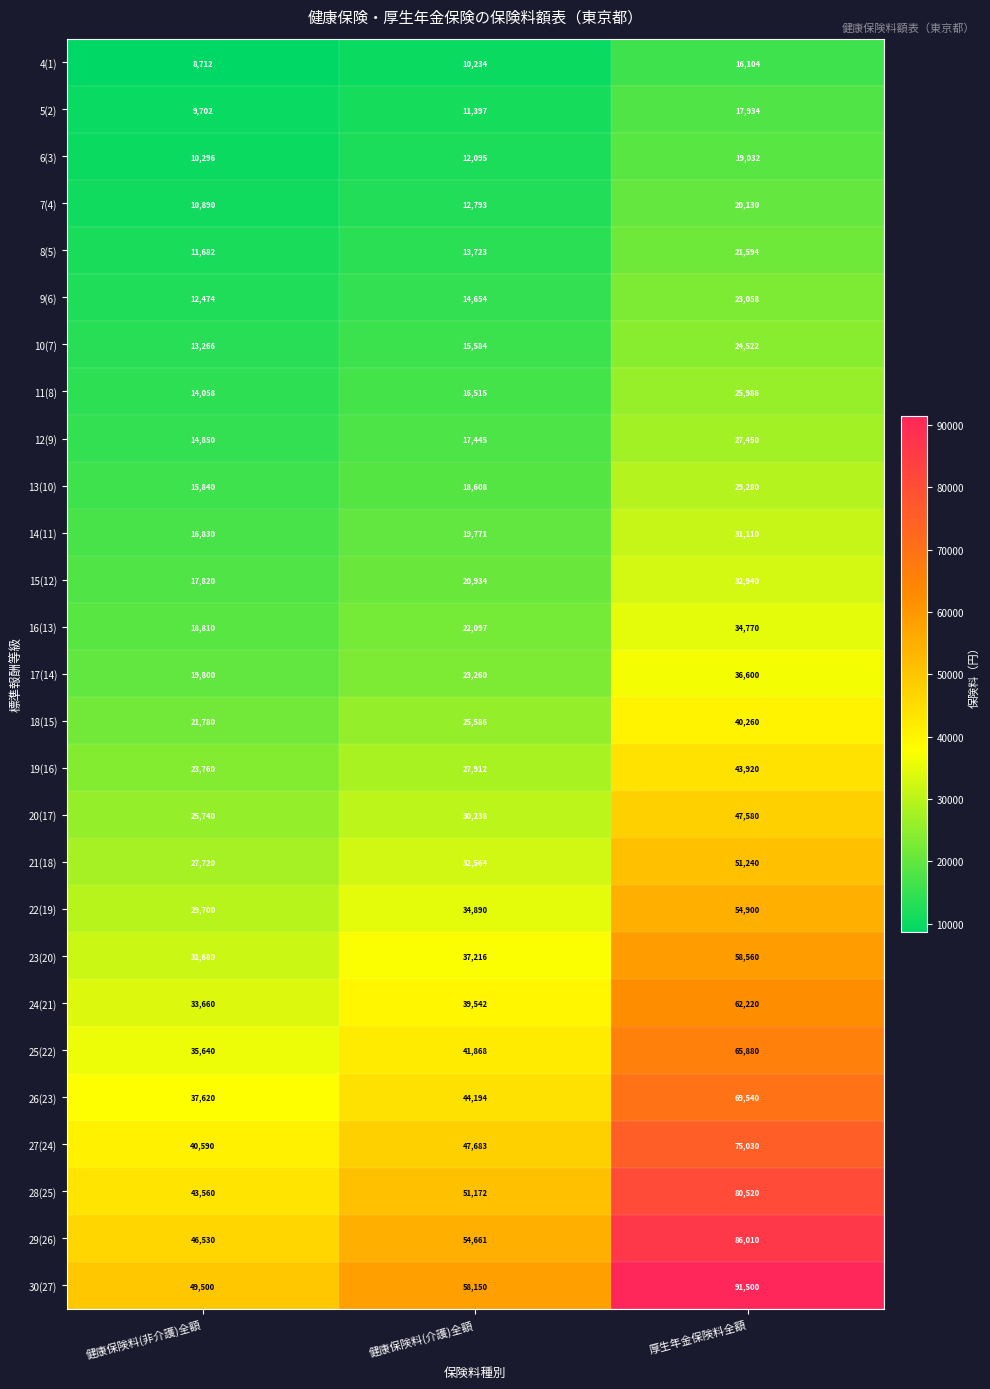

Which series has the largest total across all categories?

30(27)